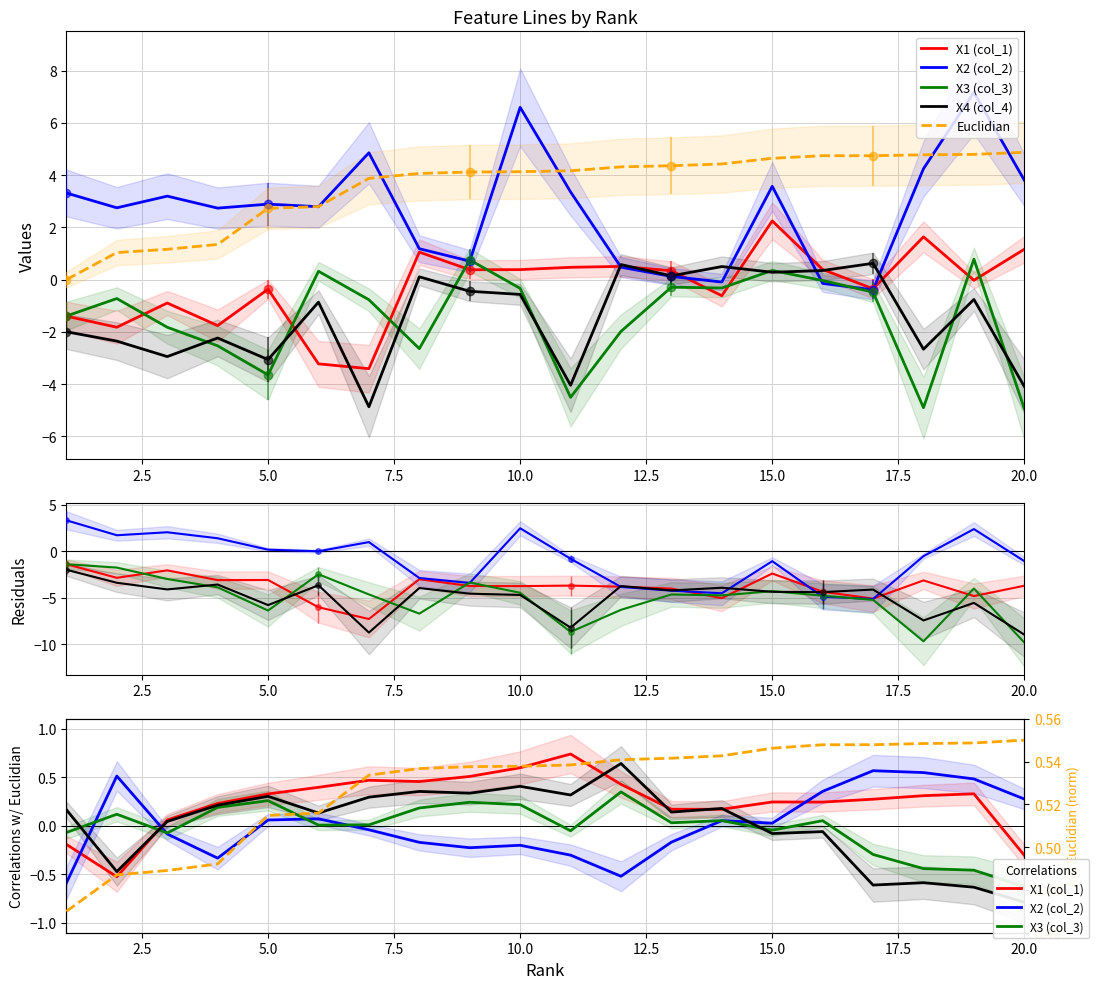

Reading left to right, transcribe all the data shown in this chart.

X1 (col_1): -0.2	-0.5	0.1	0.2	0.3	0.4	0.5	0.5	0.5	0.6	0.7	0.4	0.2	0.2	0.2	0.2	0.3	0.3	0.3	-0.3
X2 (col_2): -0.6	0.5	-0.1	-0.3	0.1	0.1	-0.0	-0.2	-0.2	-0.2	-0.3	-0.5	-0.2	0.1	0.0	0.4	0.6	0.5	0.5	0.3
X3 (col_3): -0.1	0.1	-0.1	0.2	0.3	0.0	0.0	0.2	0.2	0.2	-0.1	0.3	0.0	0.1	-0.0	0.1	-0.3	-0.4	-0.5	-0.6
X4 (col_4): 0.2	-0.5	0.0	0.2	0.3	0.1	0.3	0.4	0.3	0.4	0.3	0.6	0.1	0.2	-0.1	-0.1	-0.6	-0.6	-0.6	-0.8
Euclidian: 0.0	1.0	1.2	1.3	2.7	2.8	3.9	4.1	4.1	4.1	4.2	4.3	4.4	4.4	4.6	4.7	4.7	4.8	4.8	4.9
Avg Euclidian (norm): 0.5	0.5	0.5	0.5	0.5	0.5	0.5	0.5	0.5	0.5	0.5	0.5	0.5	0.5	0.5	0.5	0.5	0.5	0.5	0.5